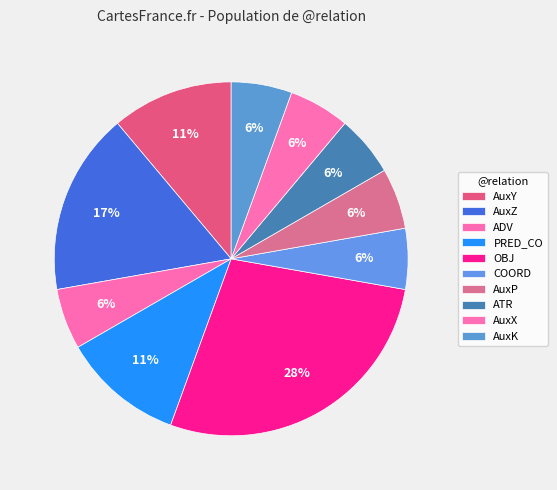

The ADV slice represents 6% of the pie. True or false?

True